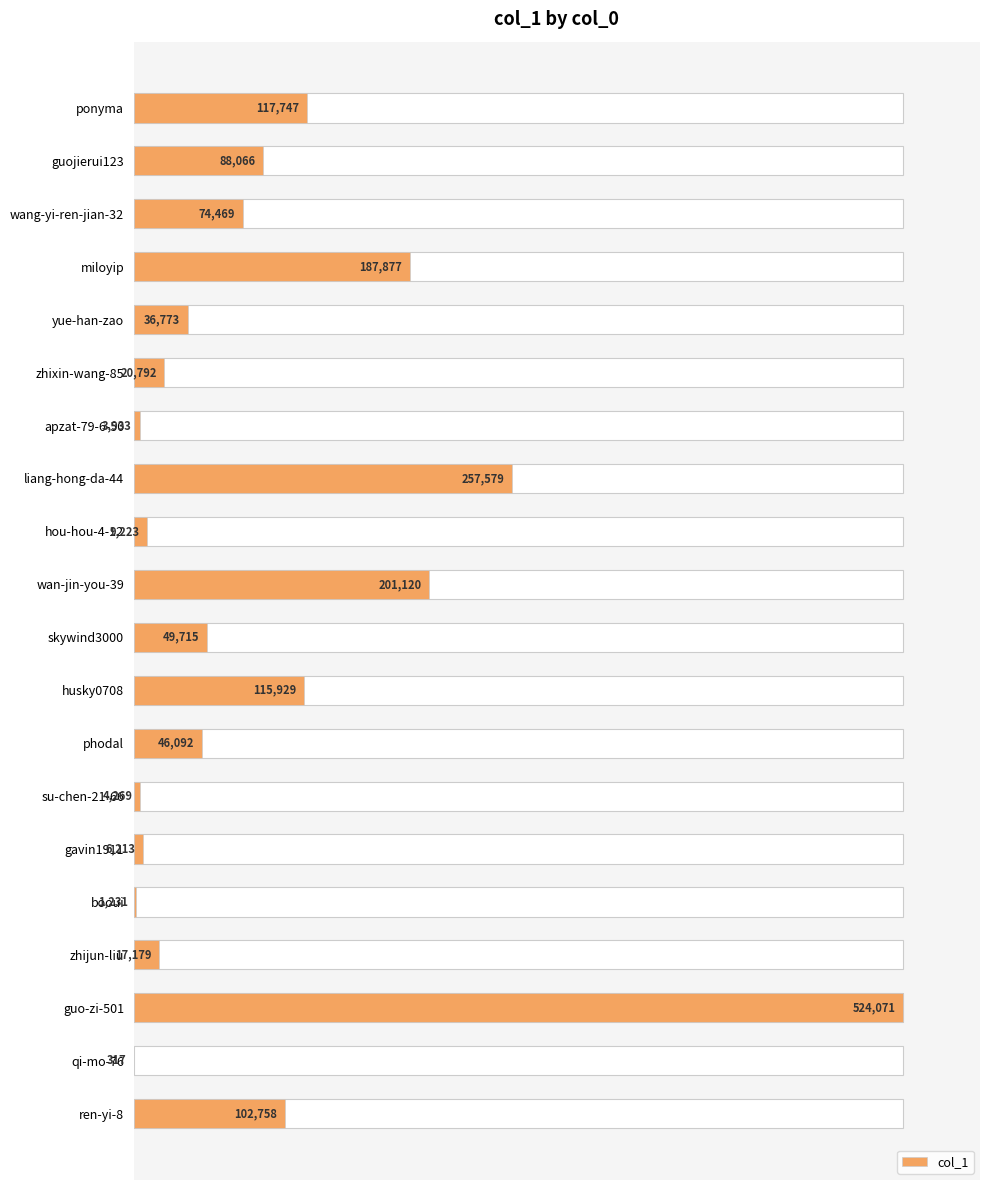

Are the bars horizontal?

Yes